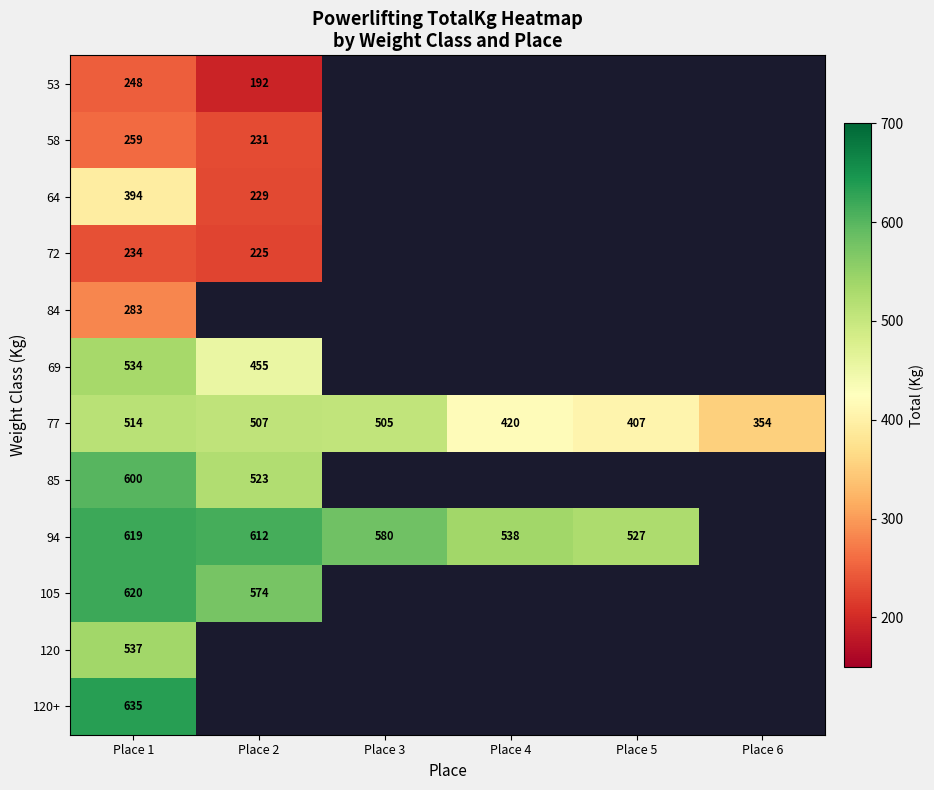

At how many categories does at least one series exceed 352?

6